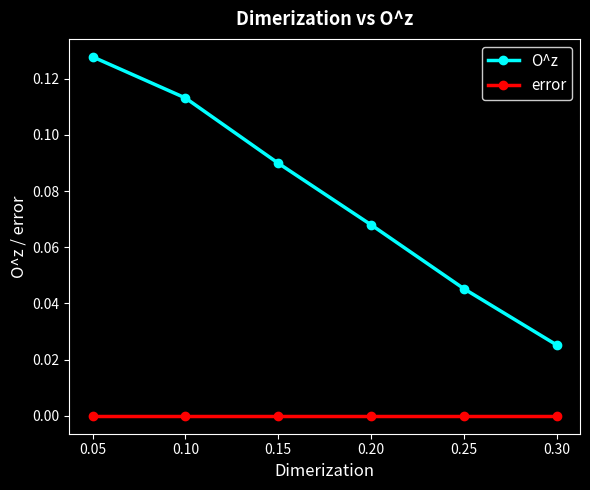

True or false: error has a value of 0.0 at 0.20.

True